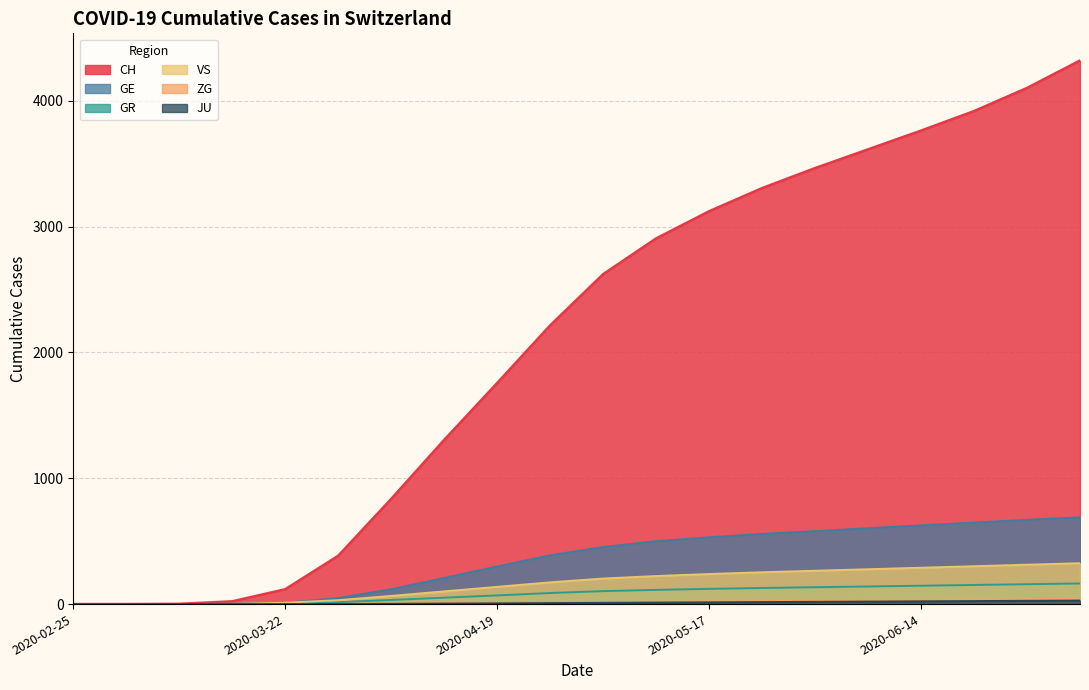

What is the difference between the second highest and minimum values in the GR series?

158